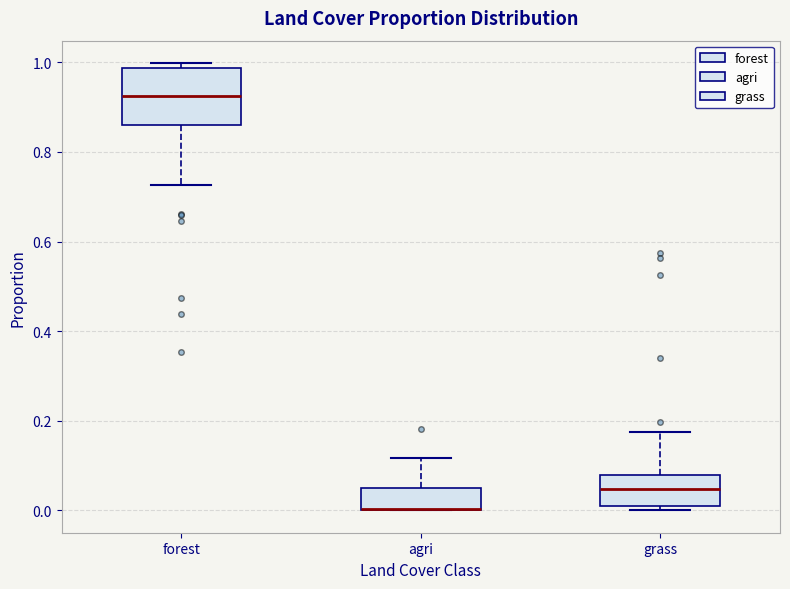

Reading left to right, read every box against the y-axis: the position of its median line, the range the box covers, and the ends of its whiskers. The values are not printed on the chart, so give them approximately, as read against the axis.

forest: median 0.92, box 0.86 to 0.98, whiskers 0.72 to 1.00
agri: median 0.00 (drawn on the box's lower edge), box 0.00 to 0.04, whiskers 0.00 to 0.12
grass: median 0.04, box 0.00 to 0.08, whiskers 0.00 (just below the box's lower edge) to 0.18